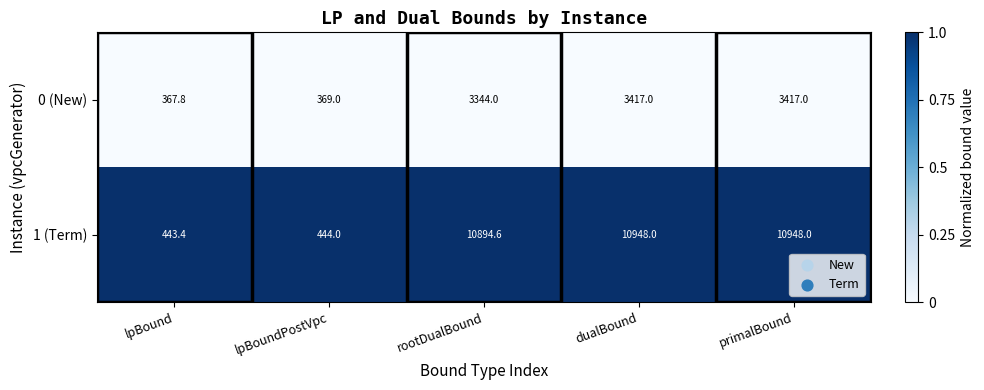

Rank the series at dualBound from highest to lowest value.

1 (Term), 0 (New)